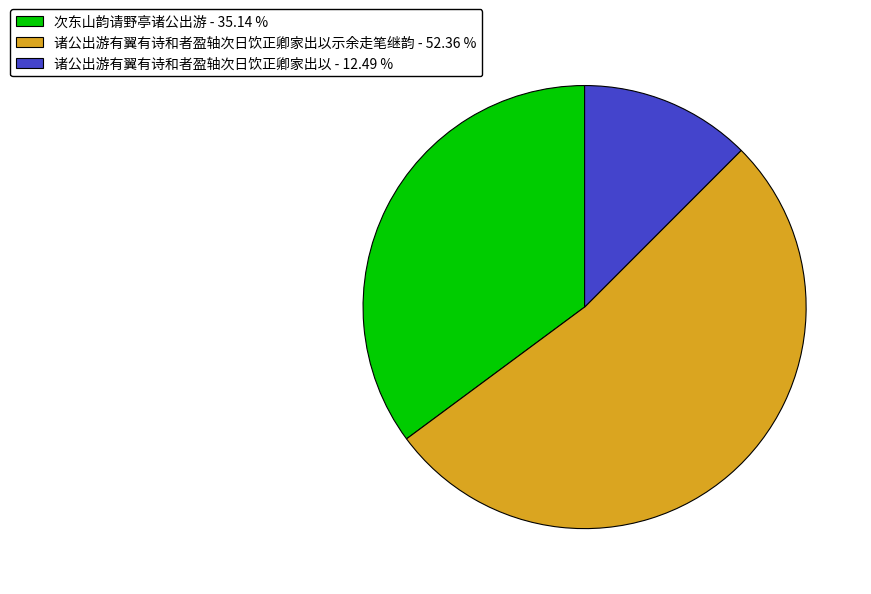

What is the largest slice in the pie chart?

诸公出游有翼有诗和者盈轴次日饮正卿家出以示余走笔继韵 - 52.36 %